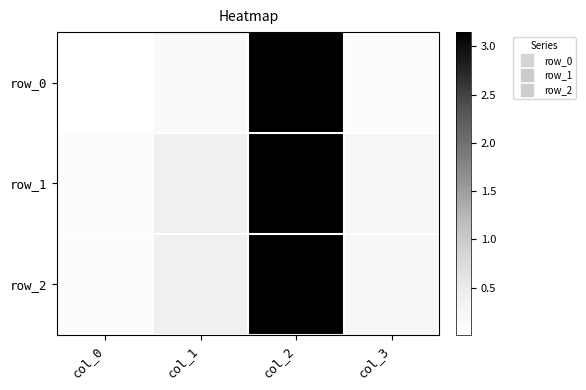

What is the lowest value of the row_2 series?

0.1